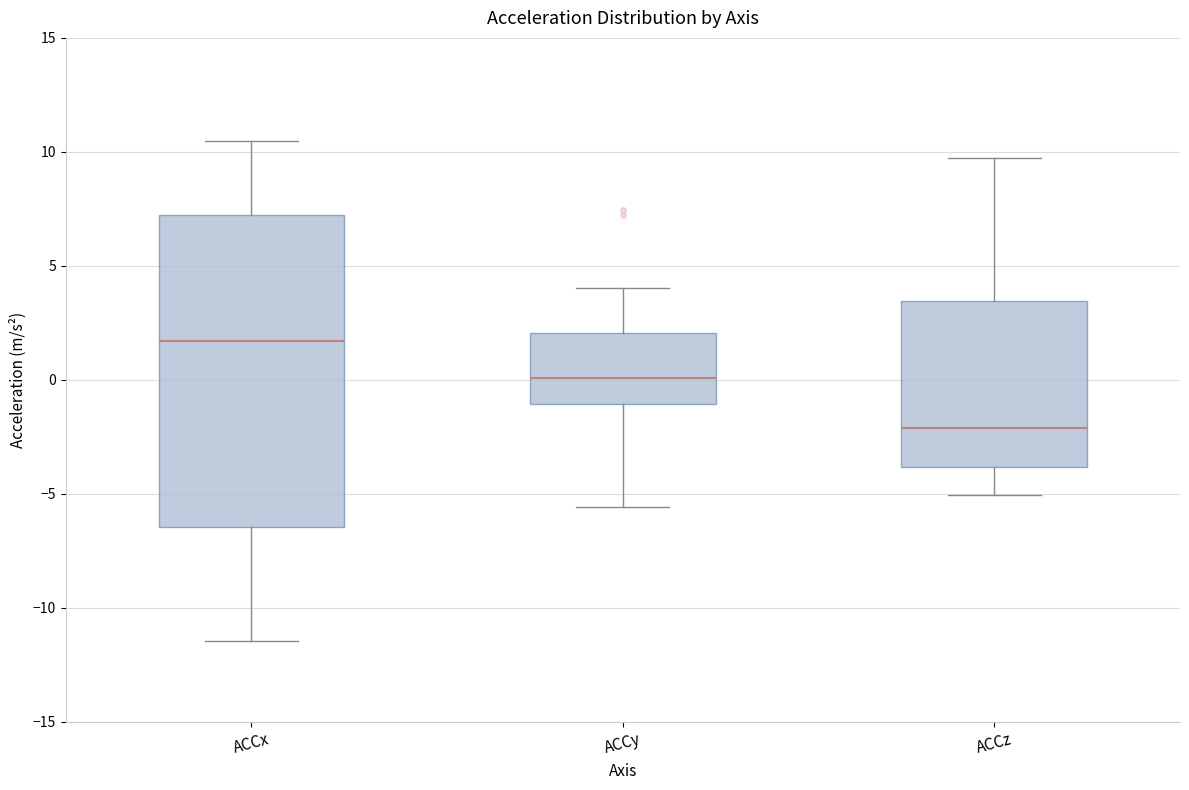

Which box has the lowest median line?

ACCz